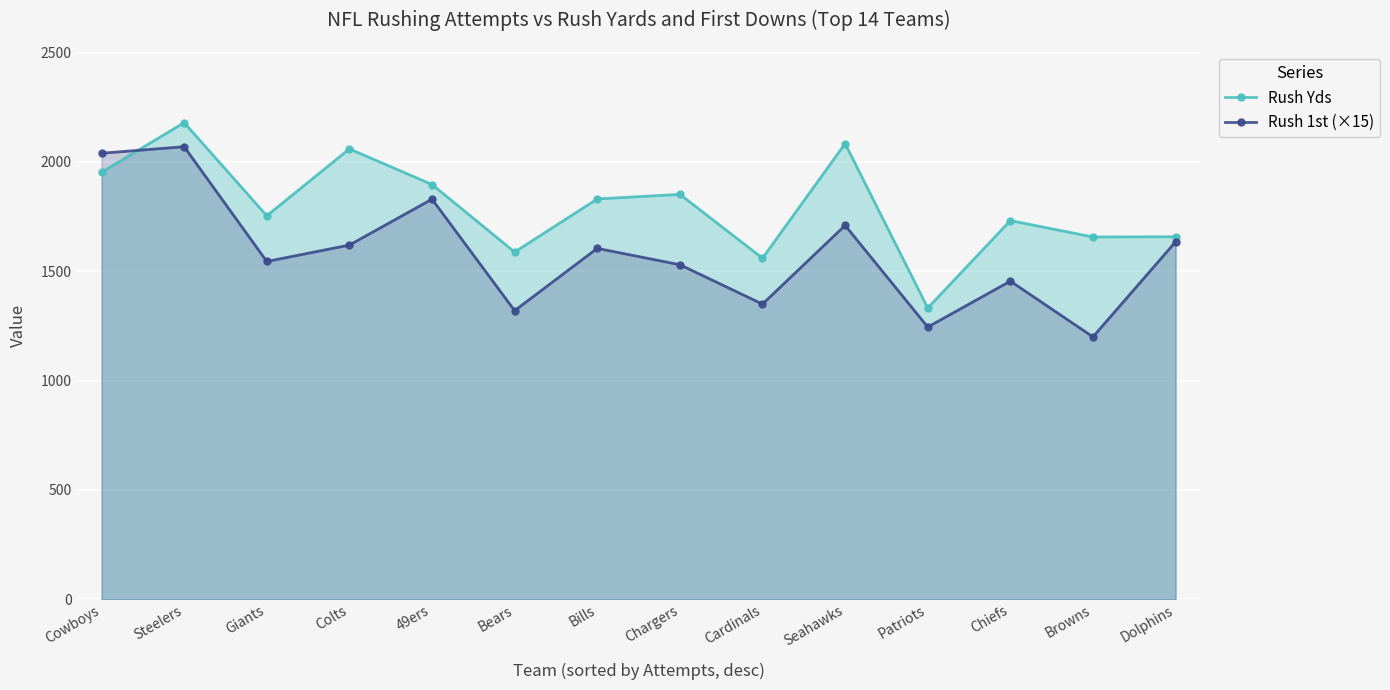

Which series has the largest total across all categories?

Rush Yds